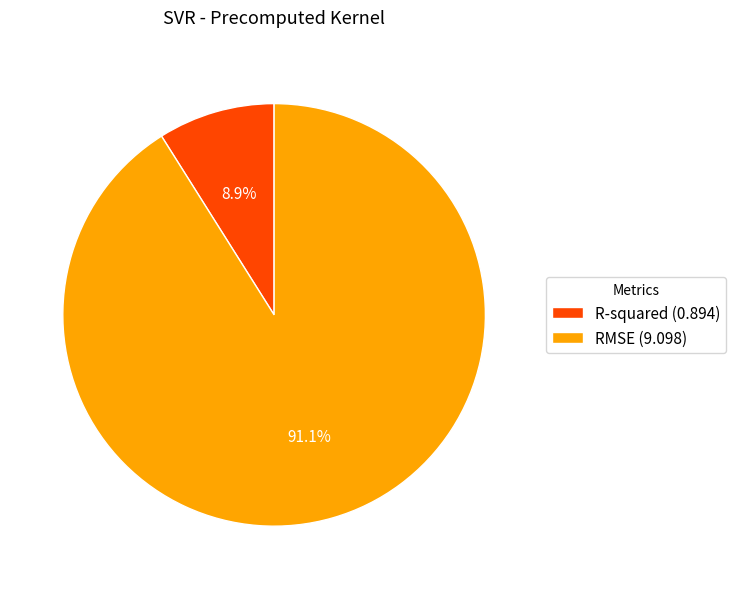

How many segments does this pie chart have?

2